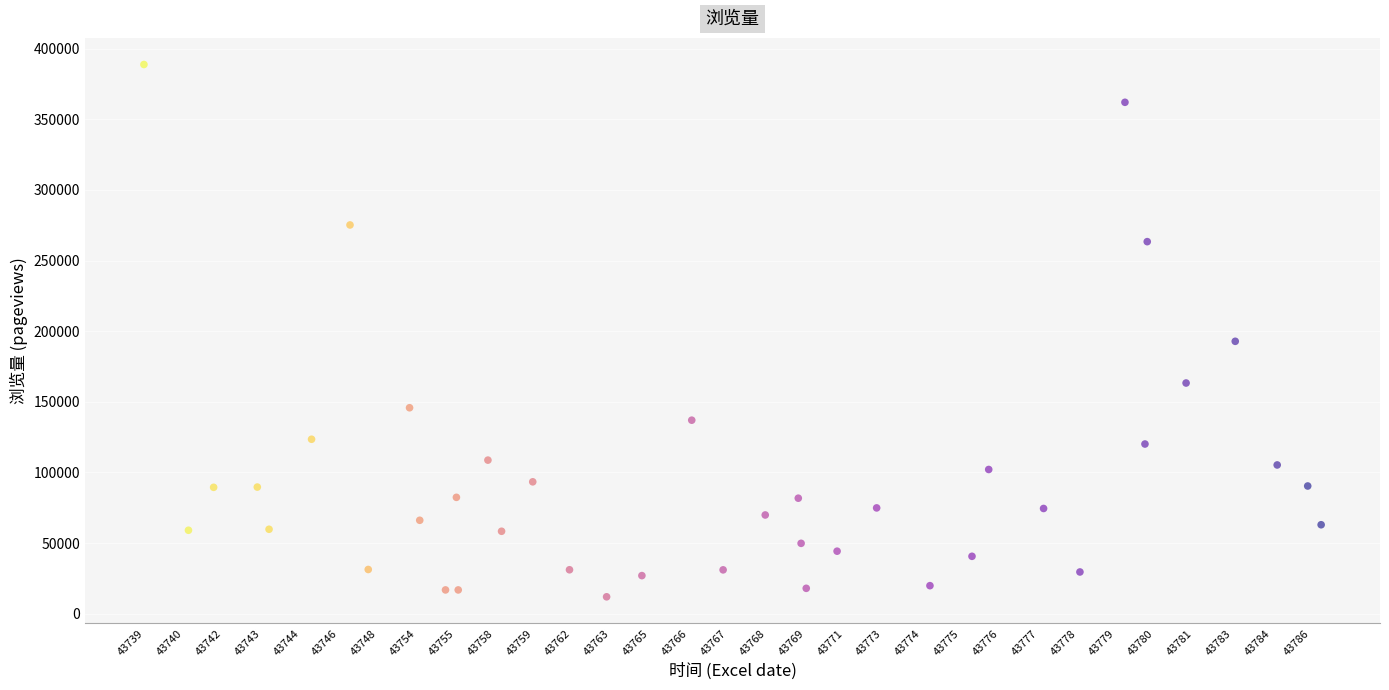

What Y value in the scatter plot is closest to 200417?

192877